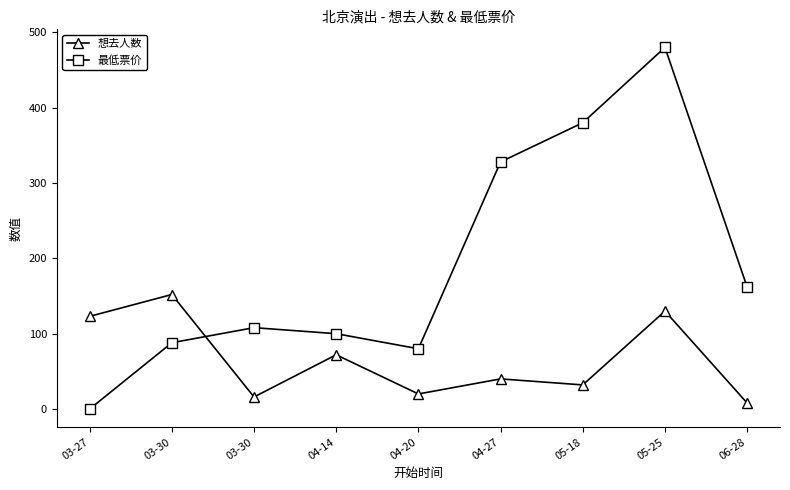

Reading left to right, list all the values displayed in this chart.

想去人数: 03-27=123	03-30=152	03-30=16	04-14=72	04-20=20	04-27=40	05-18=32	05-25=130	06-28=8
最低票价: 03-27=0	03-30=88	03-30=108	04-14=100	04-20=80	04-27=328	05-18=380	05-25=480	06-28=162